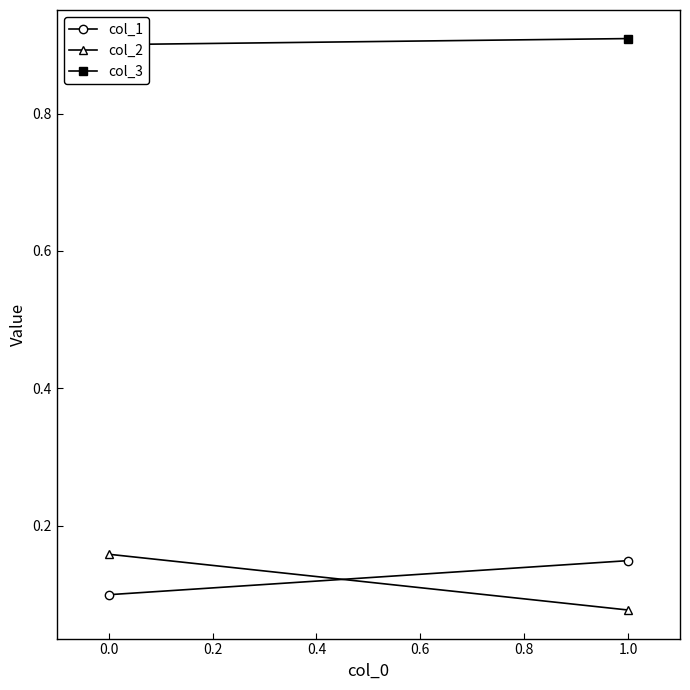

True or false: col_1 has a value of 0.1 at 0.0.

True